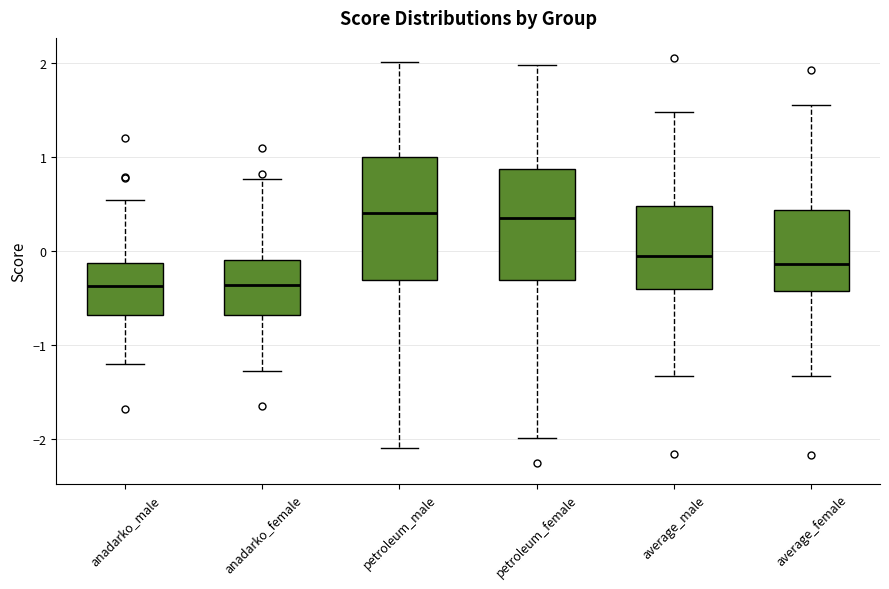

Reading left to right, read every box against the y-axis: the position of its median line, the range the box covers, and the ends of its whiskers. The values are not printed on the chart, so give them approximately, as read against the axis.

anadarko_male: median -0.4, box -0.7 to -0.1, whiskers -1.2 to 0.5
anadarko_female: median -0.4, box -0.7 to -0.1, whiskers -1.3 to 0.8
petroleum_male: median 0.4, box -0.3 to 1.0, whiskers -2.1 to 2.0
petroleum_female: median 0.3, box -0.3 to 0.9, whiskers -2.0 to 2.0
average_male: median -0.1, box -0.4 to 0.5, whiskers -1.3 to 1.5
average_female: median -0.1, box -0.4 to 0.4, whiskers -1.3 to 1.5